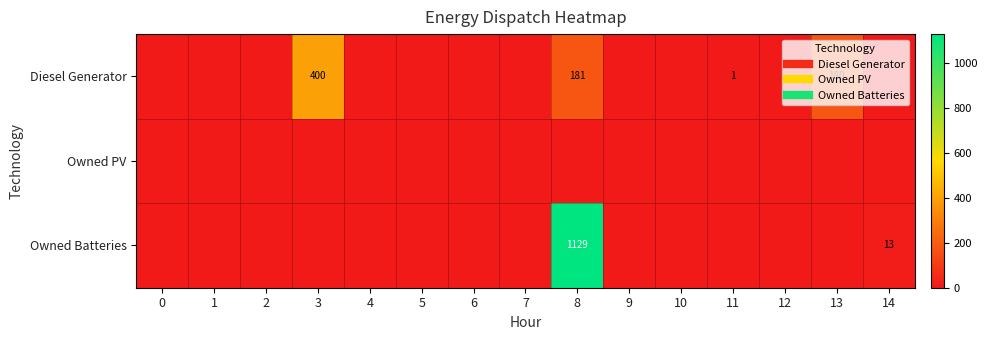

At how many categories does at least one series exceed 1068?

1